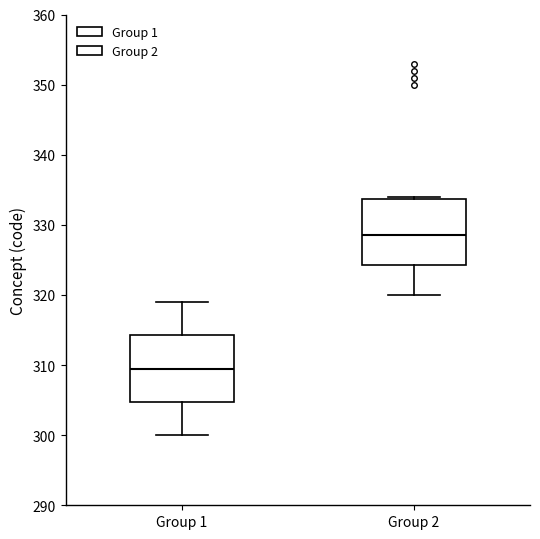

Reading left to right, transcribe this box plot: for each box, give where its median line is, the range the box spans, and where its two whiskers end, as read against the y-axis. The values are not printed on the chart, so give them approximately, as read against the axis.

Group 1: median 310, box 305 to 314, whiskers 300 to 319
Group 2: median 329, box 324 to 334, whiskers 320 to 334